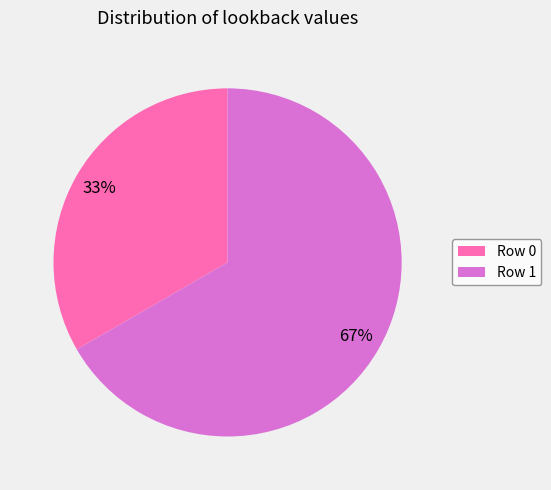

Between Row 1 and Row 0, which is larger?

Row 1